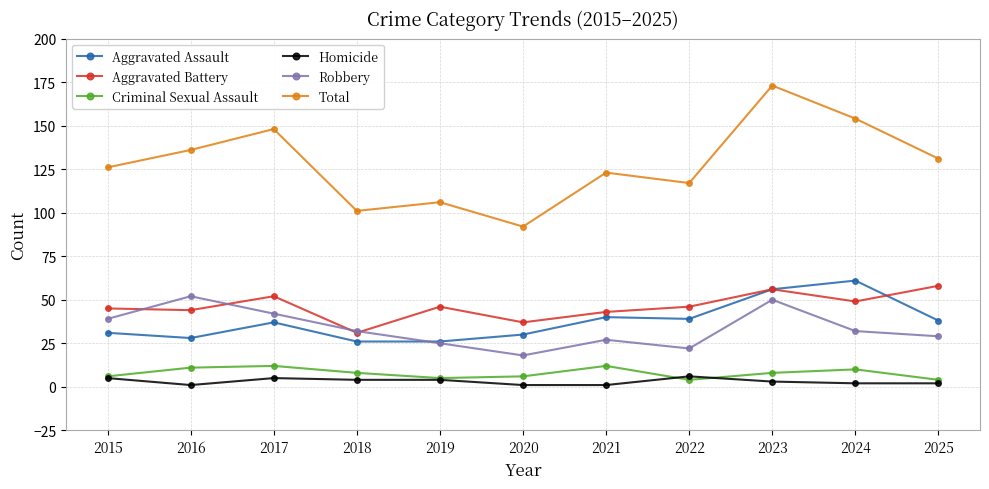

What is the value of the Criminal Sexual Assault point at the 7th from the left?

12